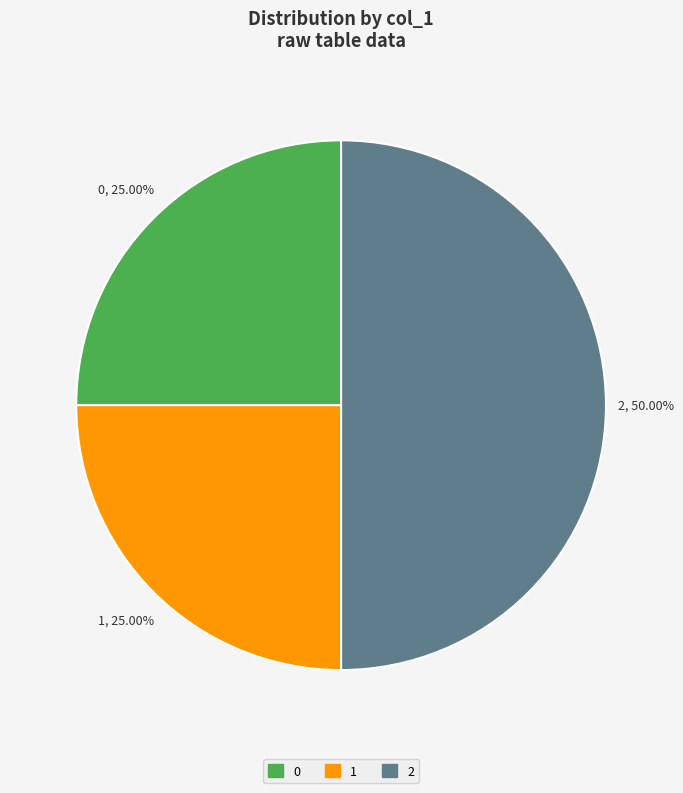

Combined, do 0 and 2 account for over 50%?

Yes